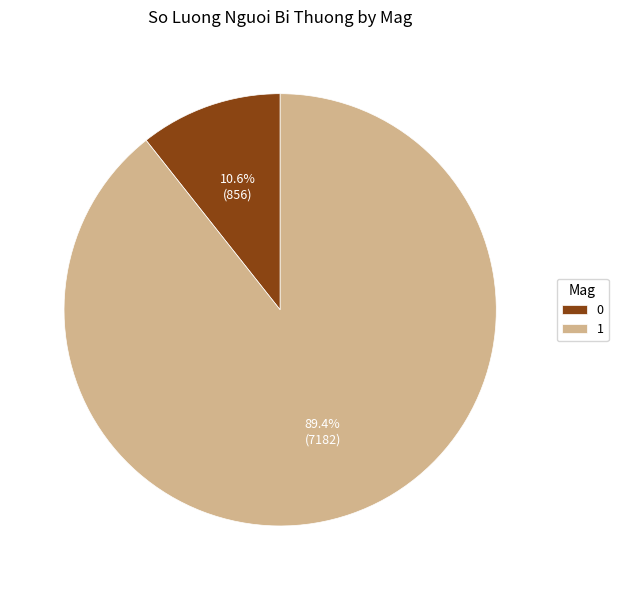

To the nearest percent, what portion does 1 represent?

89%